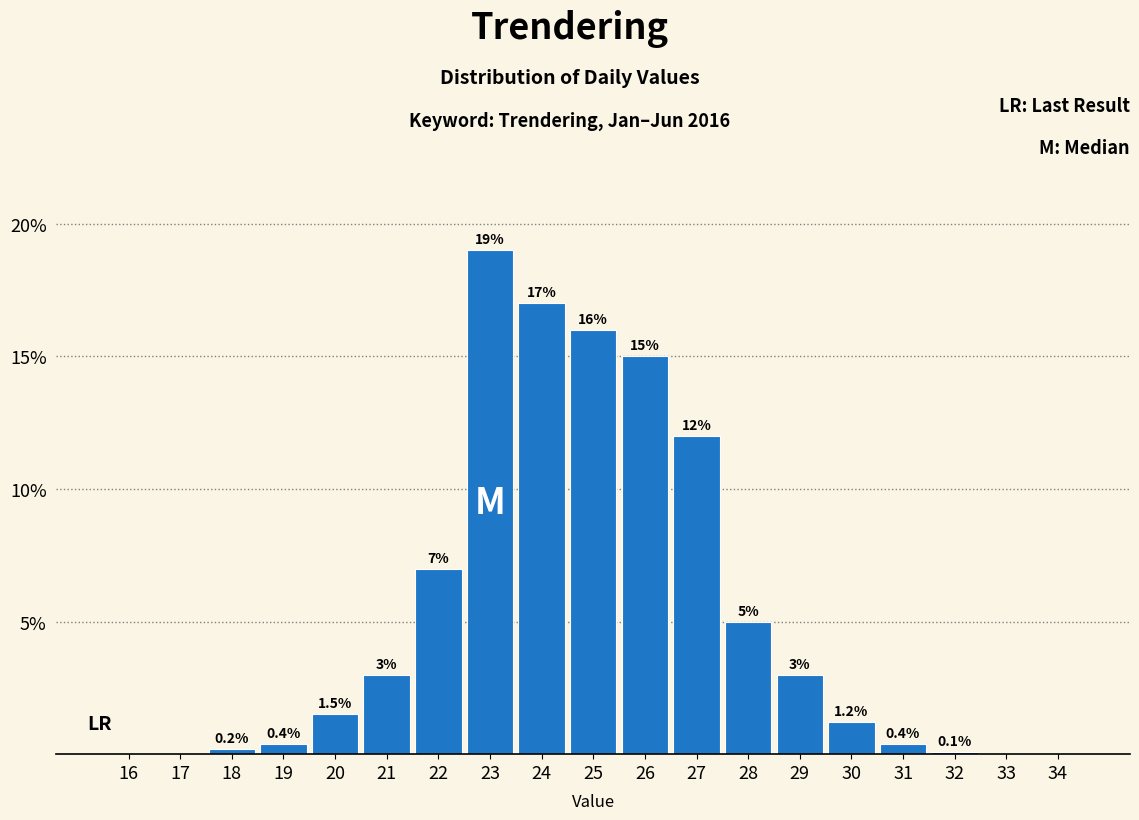

Reading left to right, list all the values displayed in this chart.

16=0.0	17=0.0	18=0.2	19=0.4	20=1.5	21=3.0	22=7.0	23=19.0	24=17.0	25=16.0	26=15.0	27=12.0	28=5.0	29=3.0	30=1.2	31=0.4	32=0.1	33=0.0	34=0.0